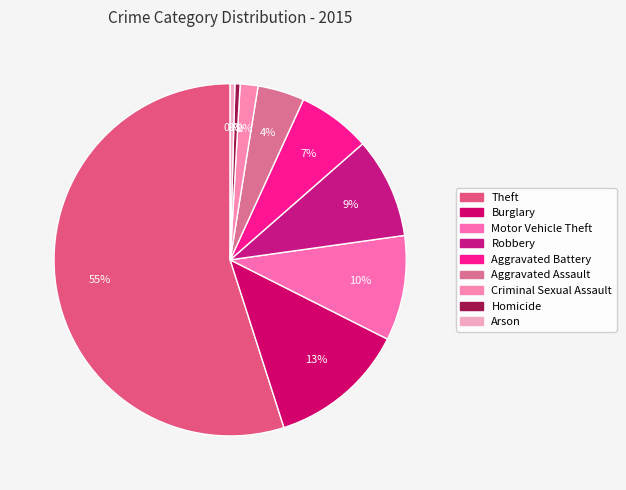

Does Theft account for over 50% of the chart?

Yes